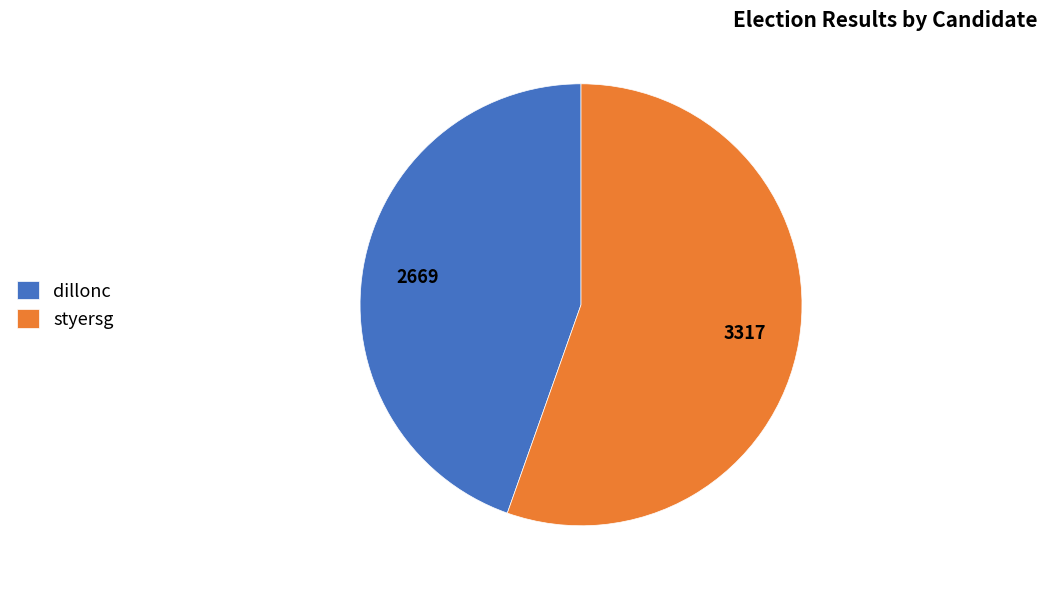

True or false: styersg accounts for 55% of the total.

True